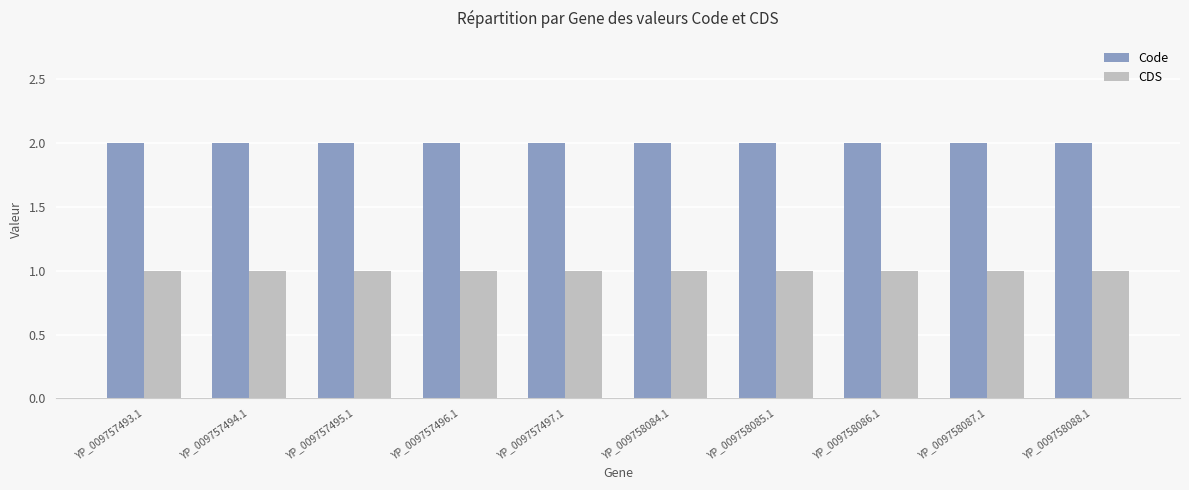

The value of Code at YP_009758084.1 is 2. True or false?

True